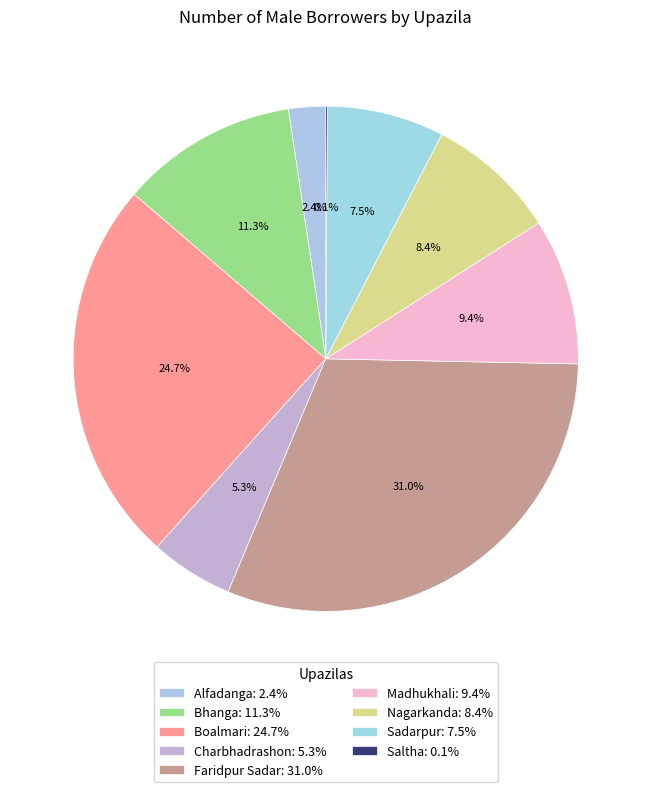

Rank the categories by value from lowest to highest.

Saltha, Alfadanga, Charbhadrashon, Sadarpur, Nagarkanda, Madhukhali, Bhanga, Boalmari, Faridpur Sadar